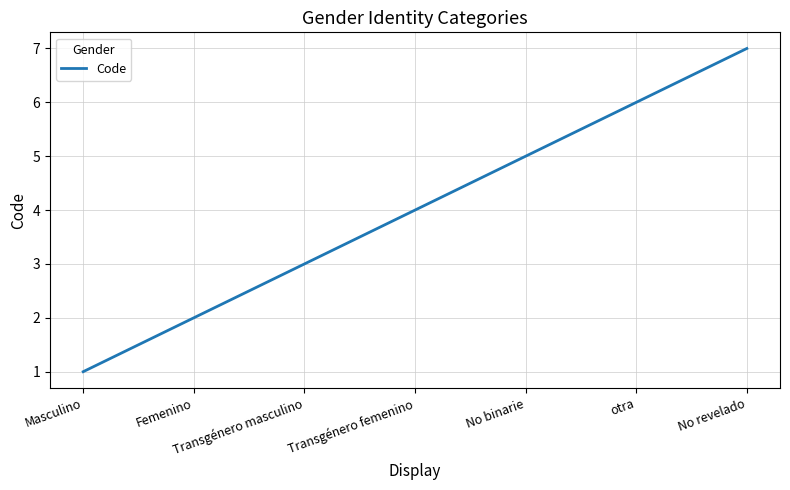

Is it true that the value at No binarie is 5?

True